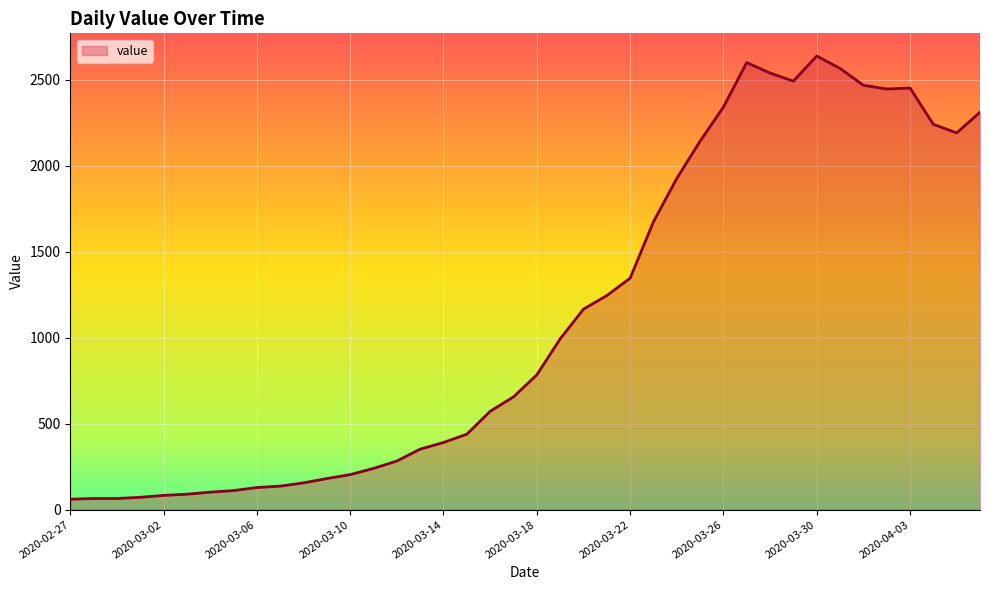

What is the difference between the maximum and minimum values?

2577